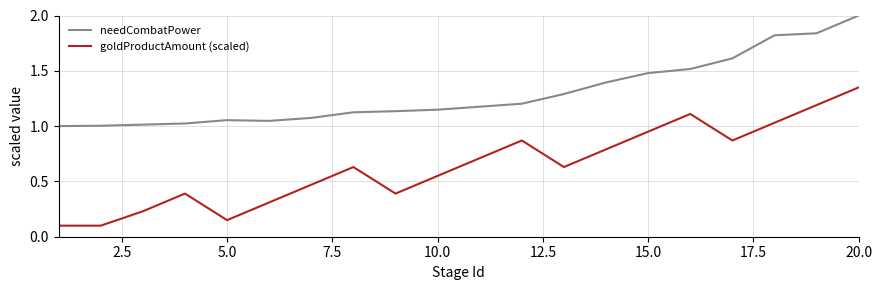

Which series has the largest range (max minus min)?

goldProductAmount (scaled)